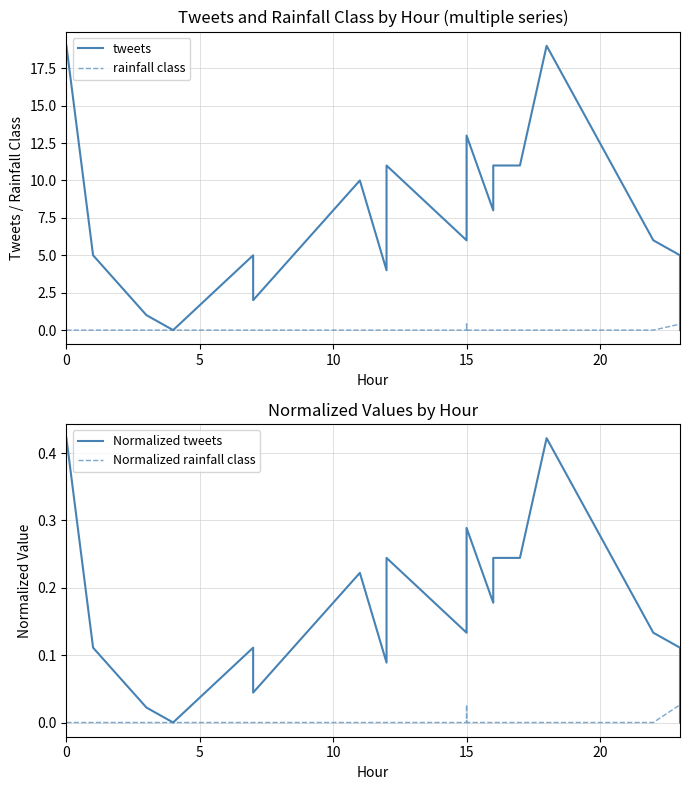

Does the chart have visible grid lines?

Yes